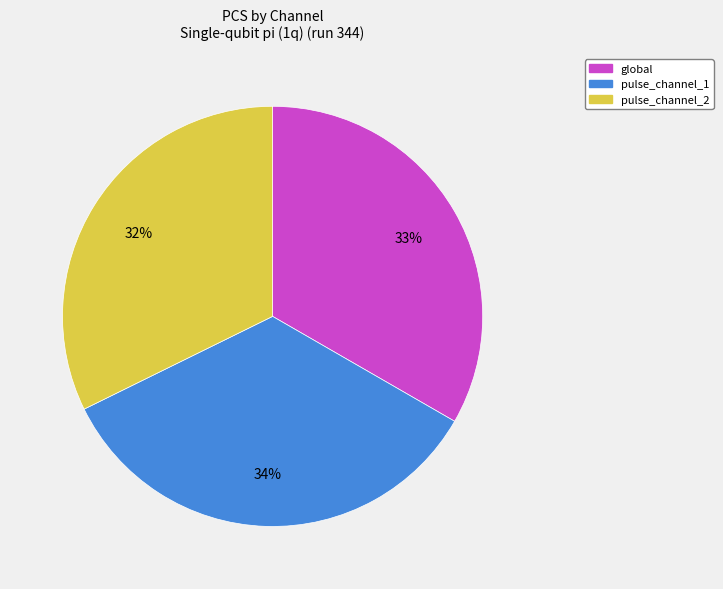

Is the sum of pulse_channel_1 and global greater than half?

Yes